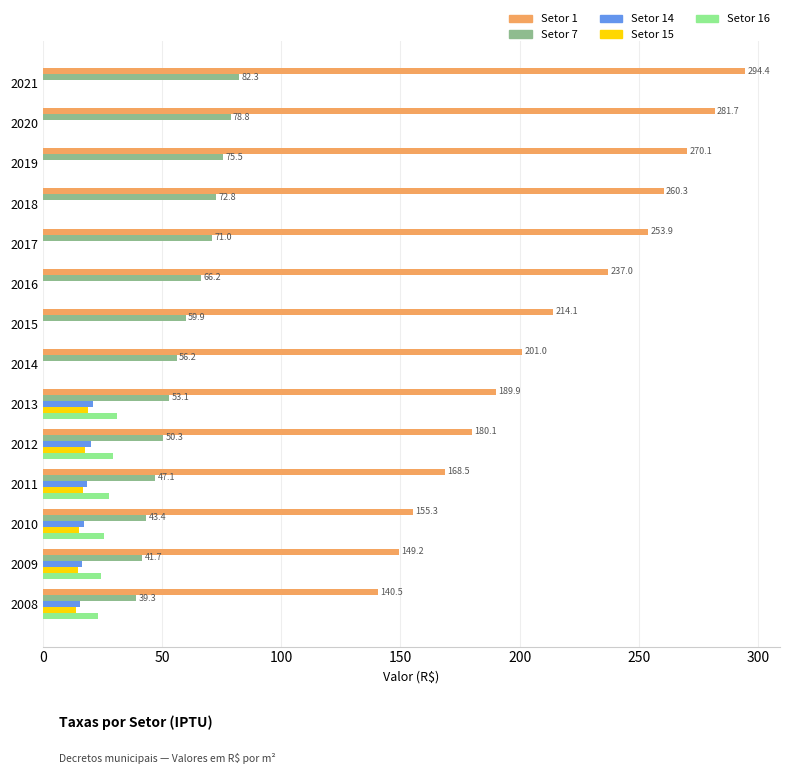

Which series has the largest total across all categories?

Setor 1